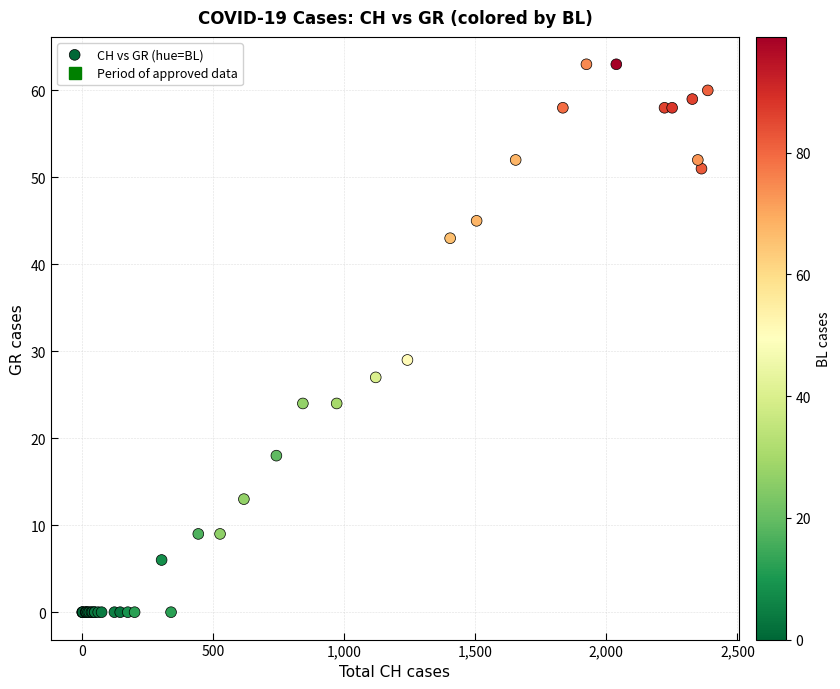

What Y value in the scatter plot is closest to 31?

29